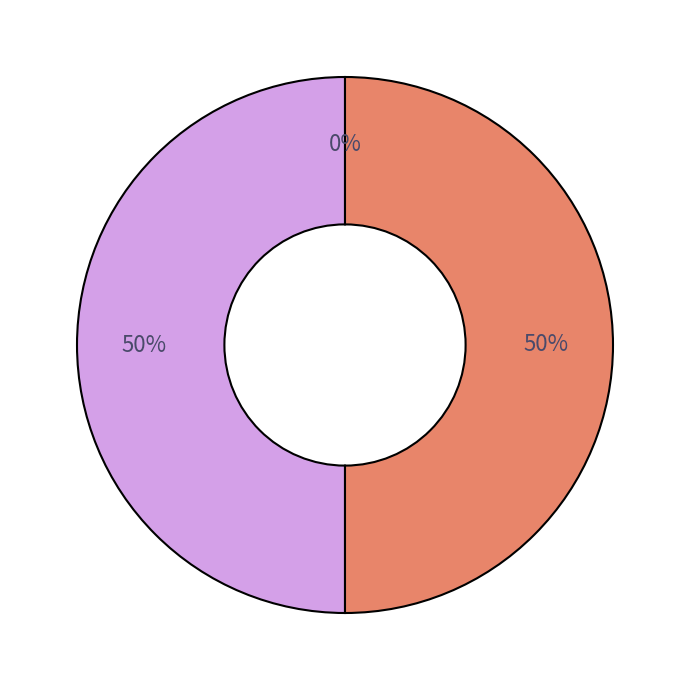

Which category has the smallest portion of the pie?

add